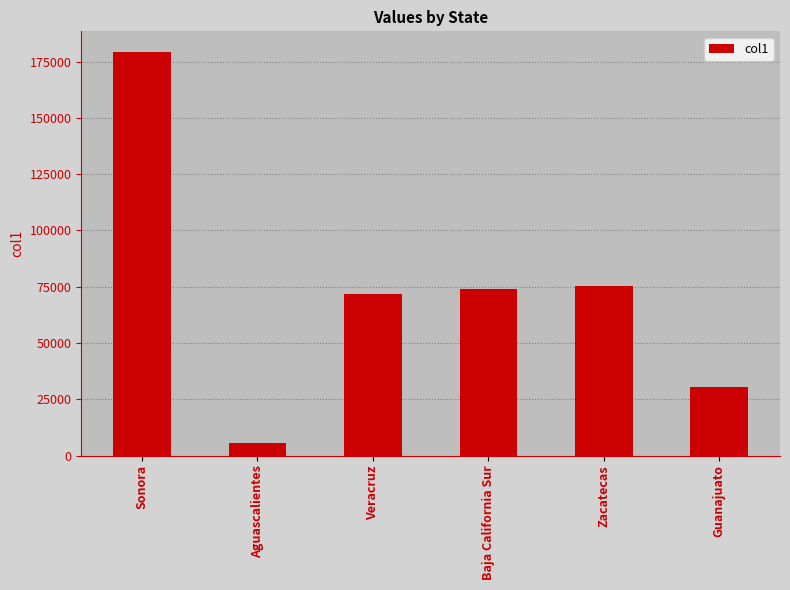

What is the smallest value displayed?

5617.8